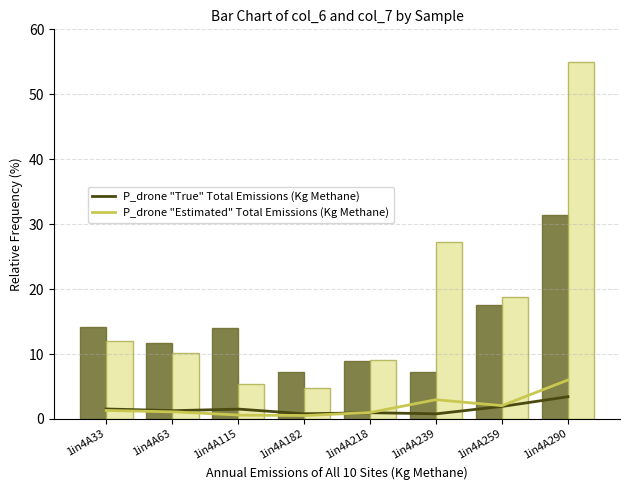

Is the value of col_7 at 1in4A239 greater than the value of col_6 at 1in4A33?

Yes